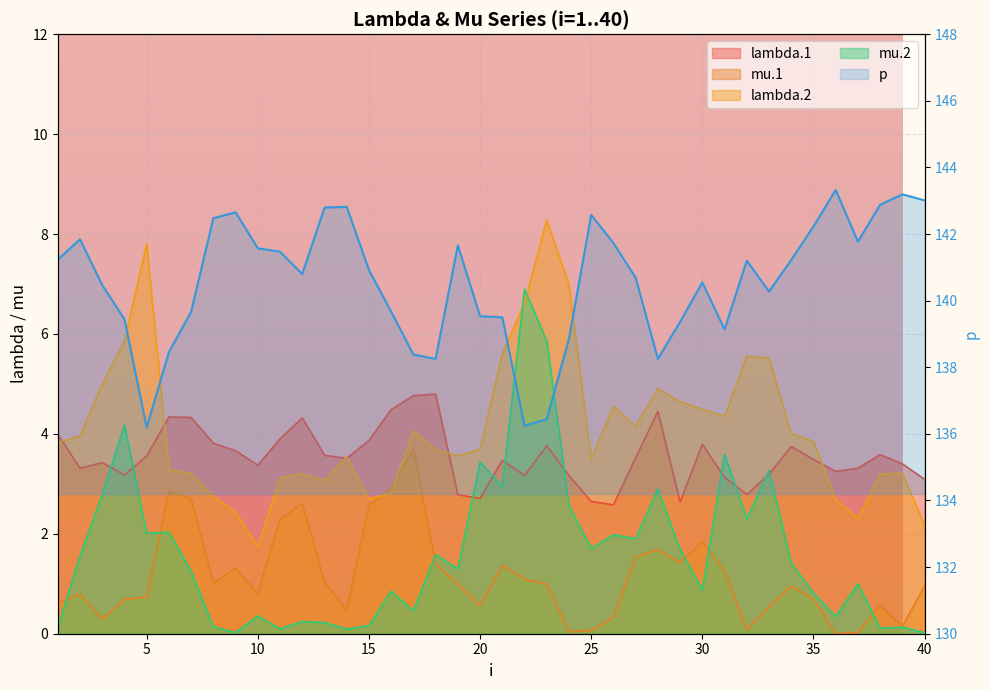

The value at 29 is 247.0. True or false?

False